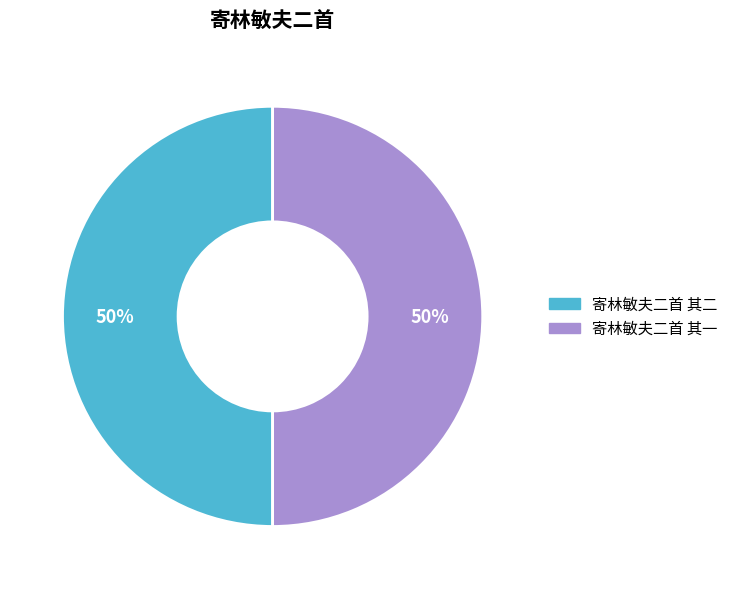

What percentage is the 寄林敏夫二首 其一 slice, to the nearest percent?

50%